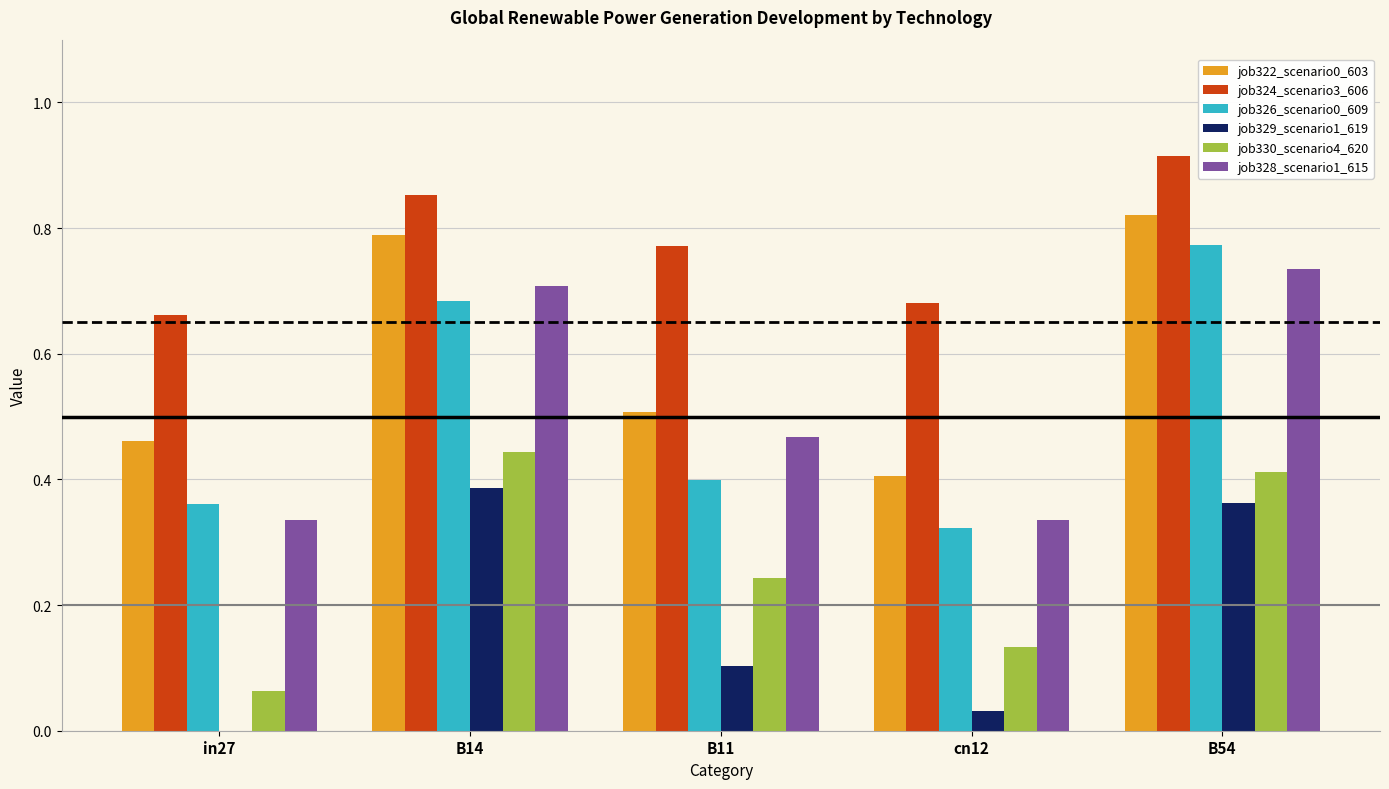

True or false: job324_scenario3_606 has a value of 0.8 at B11.

True